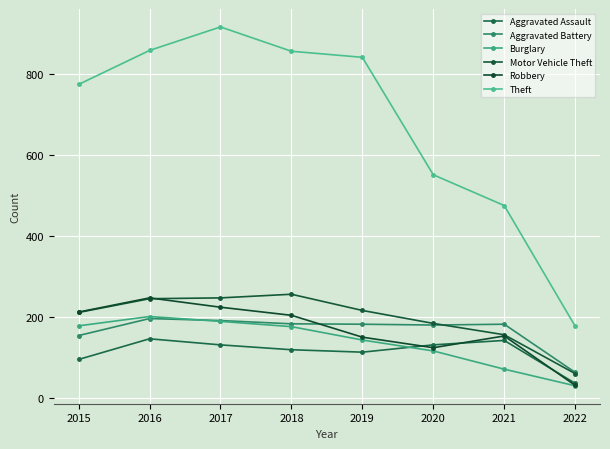

Does the chart have visible grid lines?

Yes